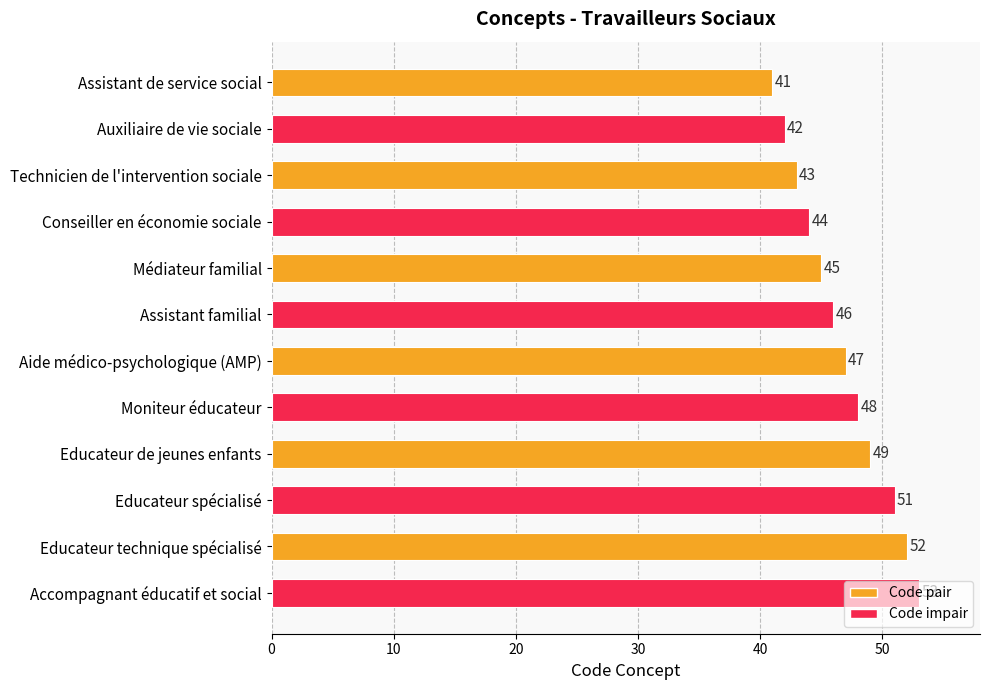

How many distinct data groups are displayed?

1